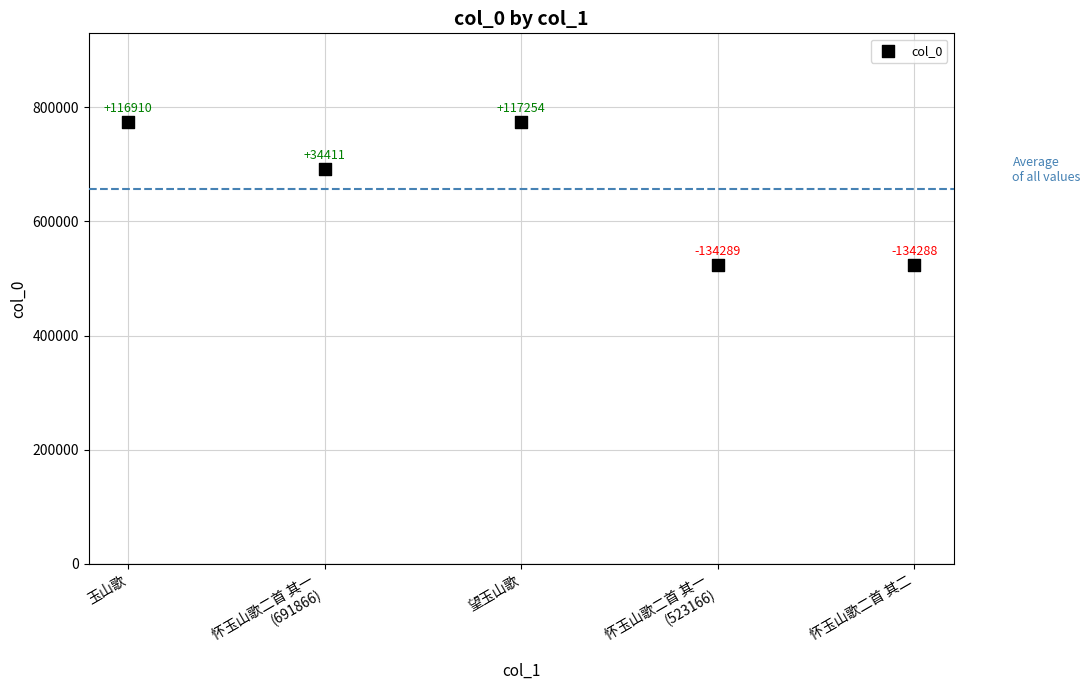

What is the range of Y values (max minus min)?

251543